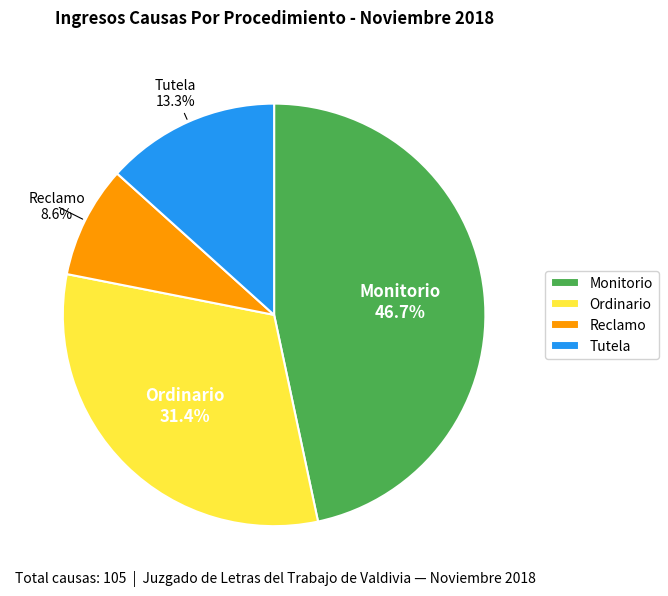

How much of the chart is everything except Reclamo?

91.4%